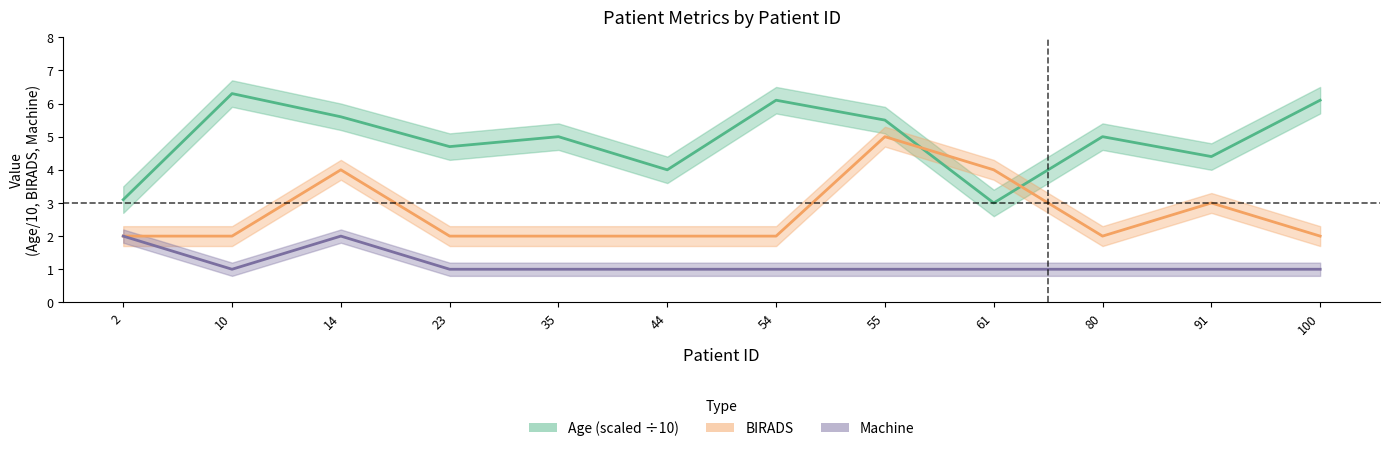

The Machine series shows 0.7 at 55. True or false?

False